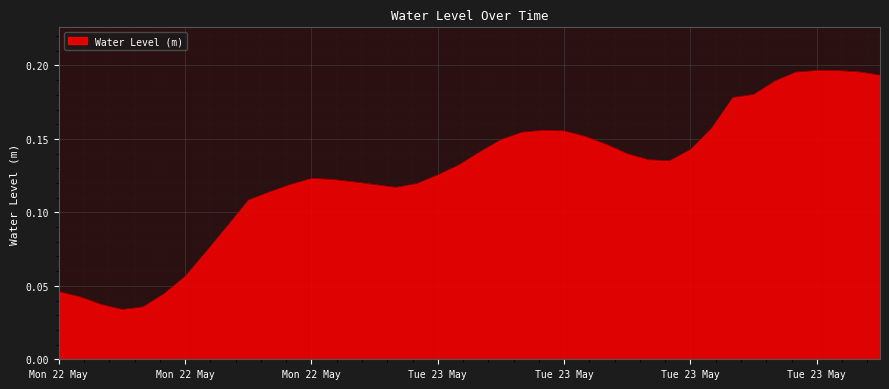

What is the maximum value shown in the chart?

0.2